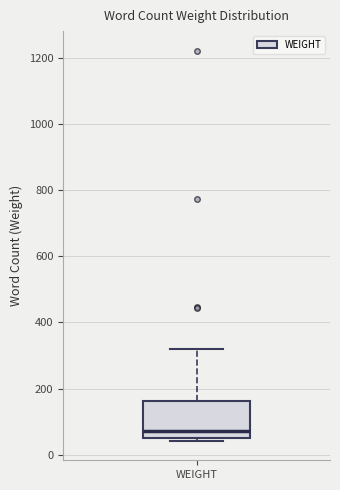

Read this box plot against the y-axis: the position of the median line, the range covered by the box, and the ends of both whiskers. The values are not printed on the chart, so give them approximately, as read against the axis.

median 80, box 60 to 160, whiskers 40 to 320